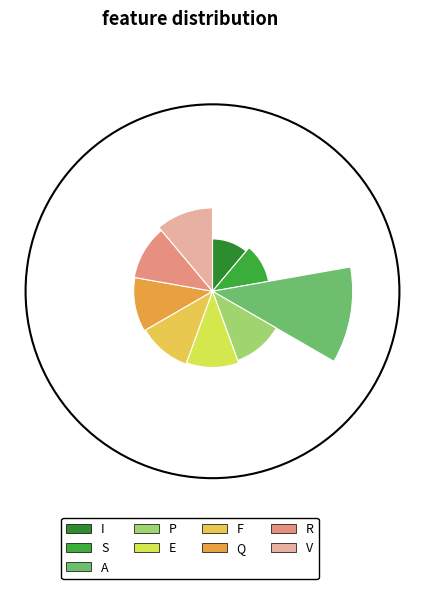

Is the sum of S and F greater than half?

No